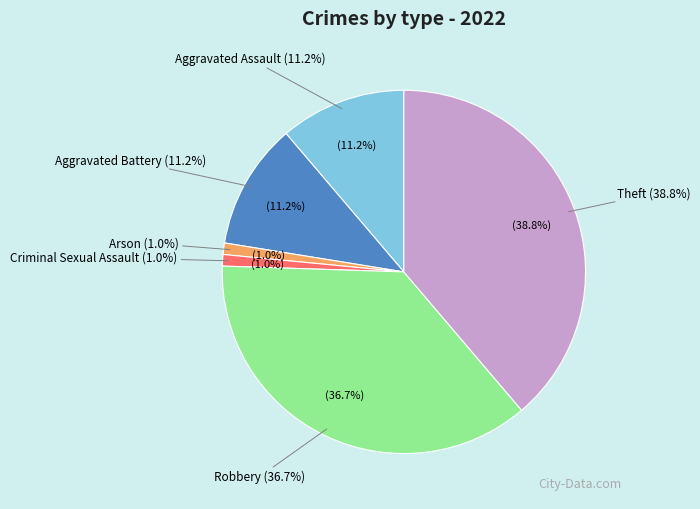

How many slices are in this pie chart?

6